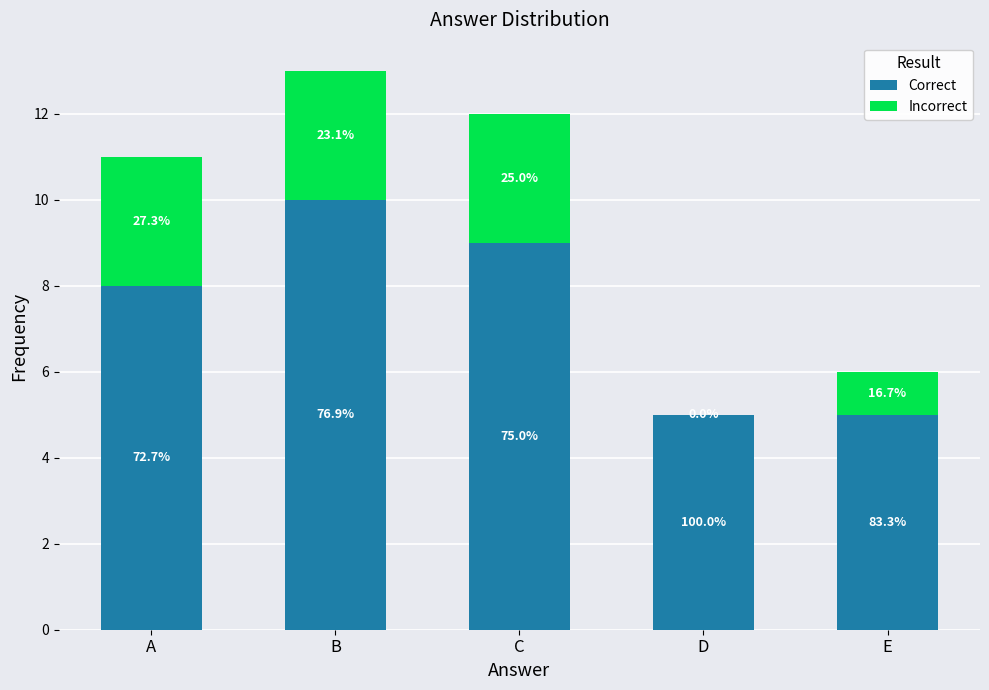

What is the value of the Correct bar at the 3rd from the left?

9